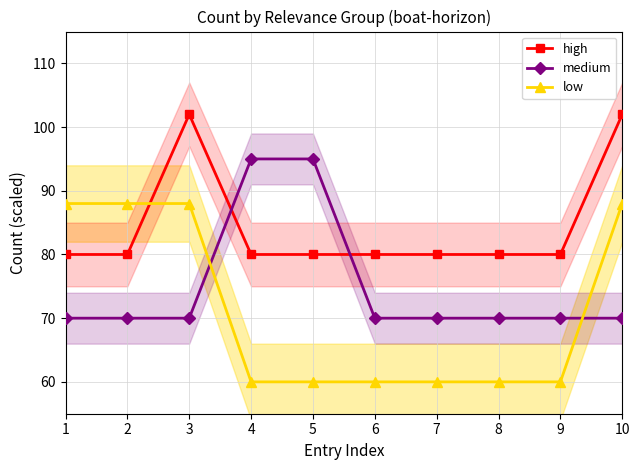

Which label corresponds to the largest value in the chart?

3